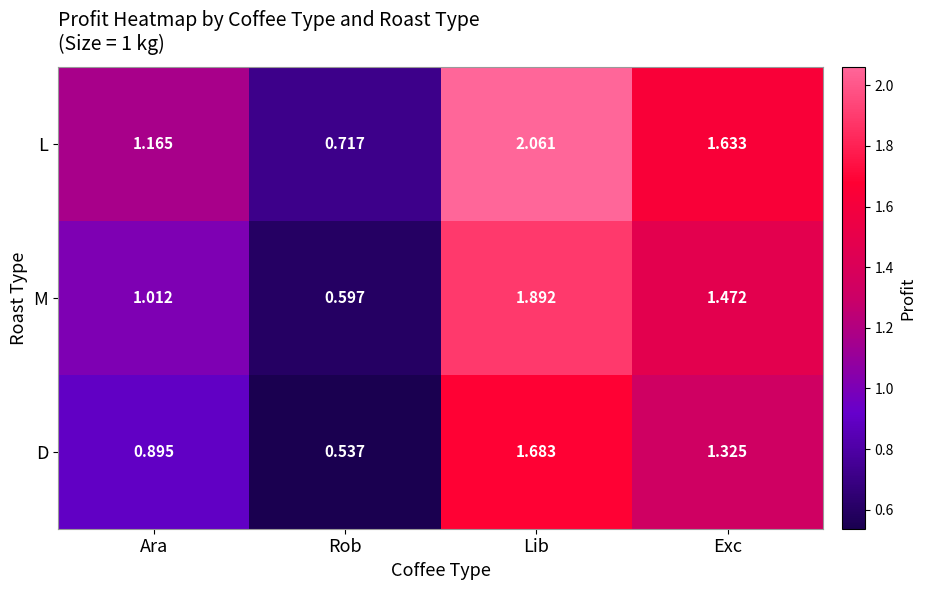

Rank the series at Ara from lowest to highest value.

D, M, L